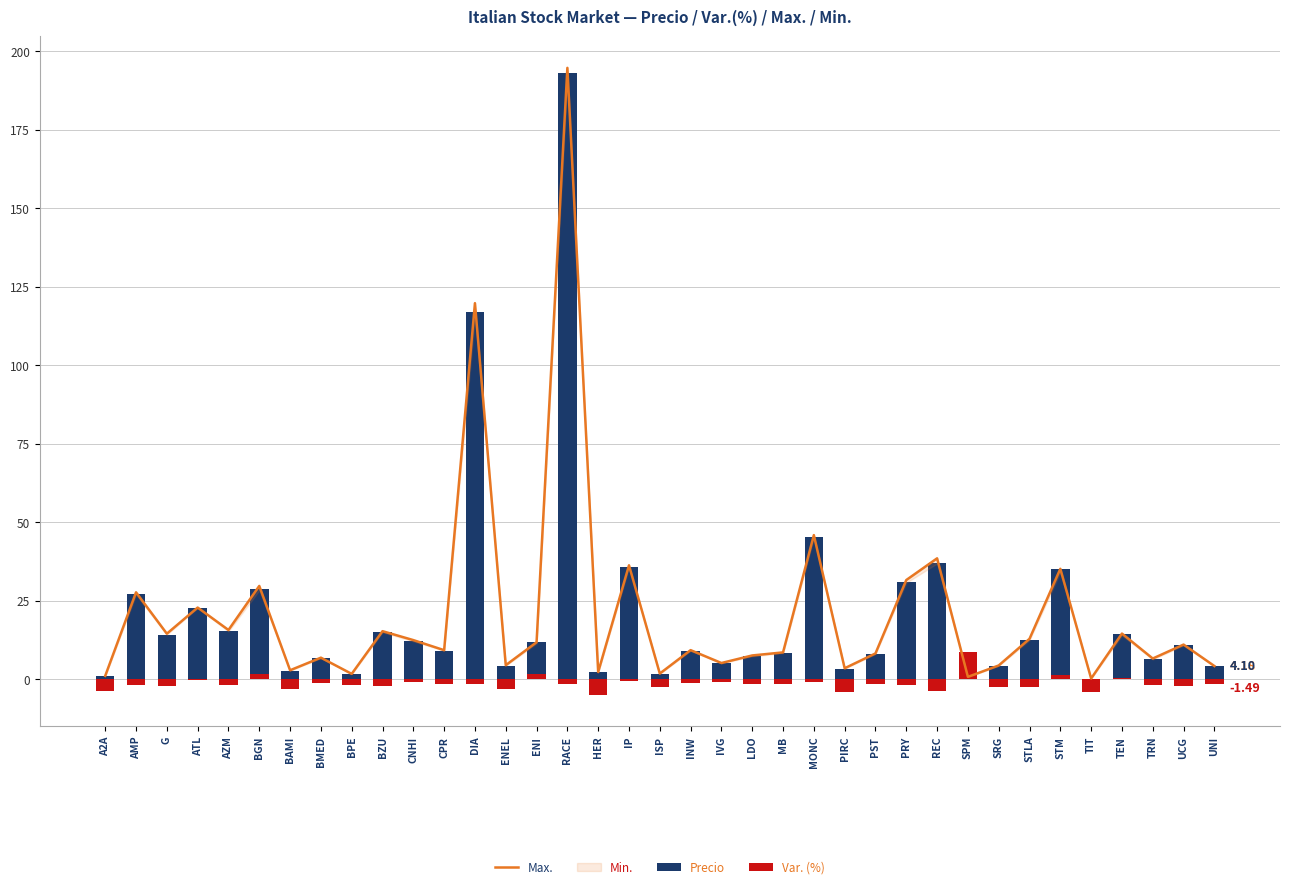

Where is Precio nearest to the value 96?

DIA